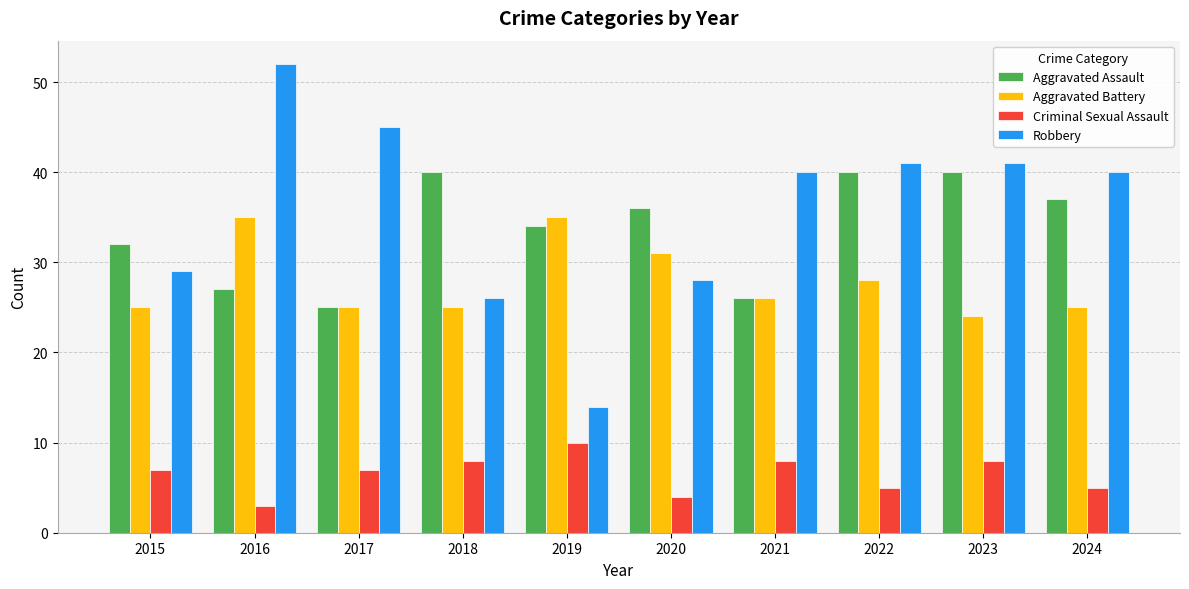

What is the spread (max minus min) of values at 2024?

35